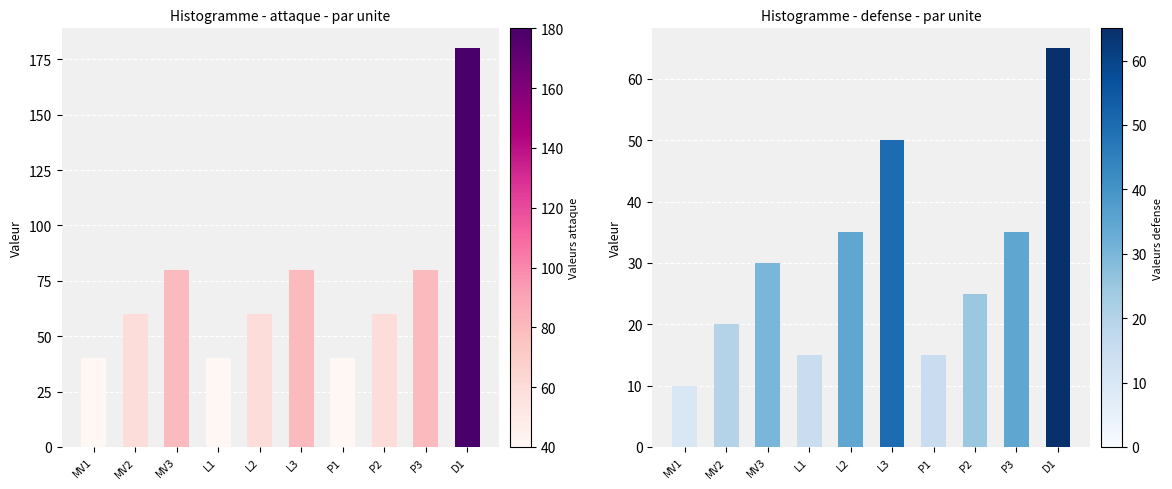

What is the value of the attaque bar at the 8th from the left?

60